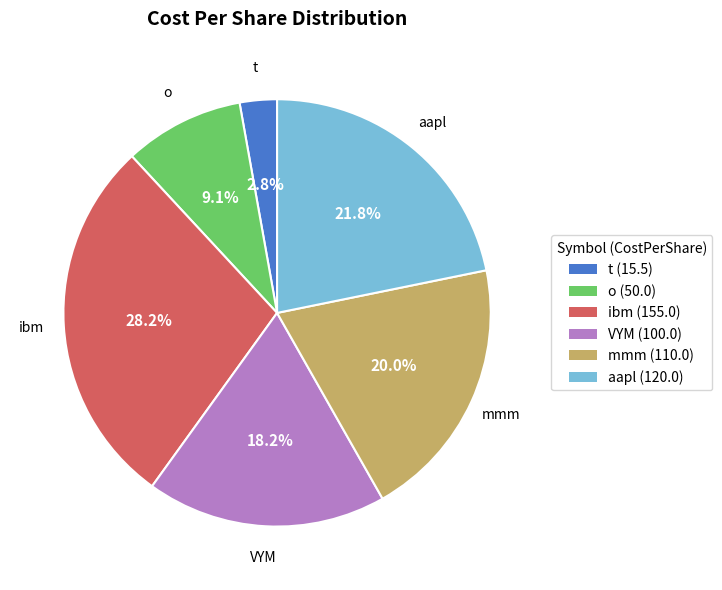

Rank the categories by value from highest to lowest.

ibm, aapl, mmm, VYM, o, t